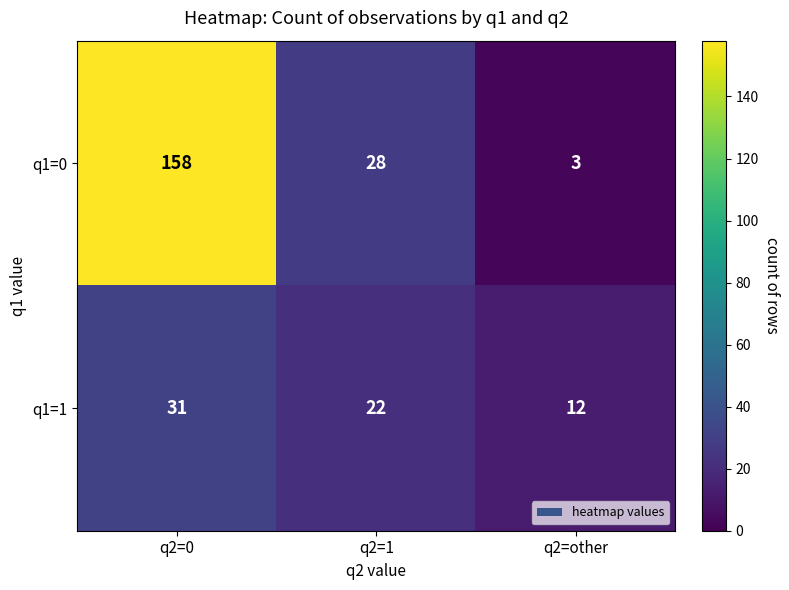

Rank the series by their average value, from highest to lowest.

q1=0, q1=1